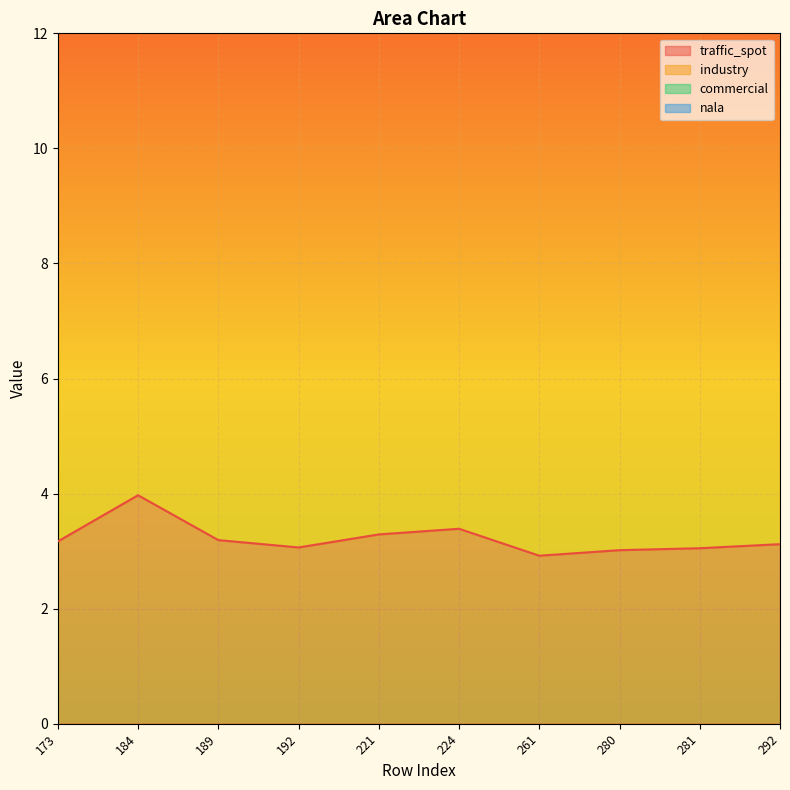

True or false: commercial and traffic_spot cross at least once.

False